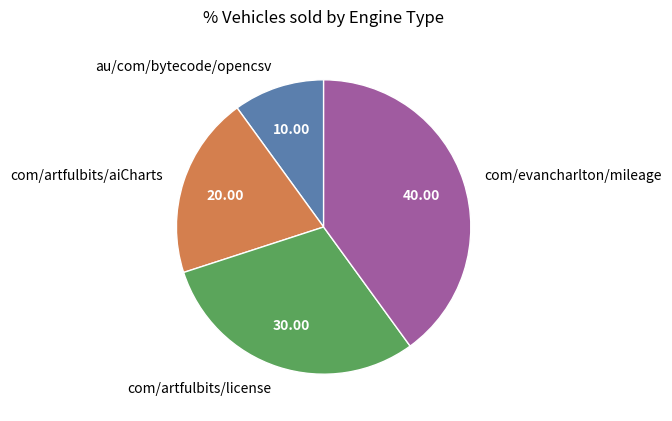

Is there a majority slice in this chart?

No